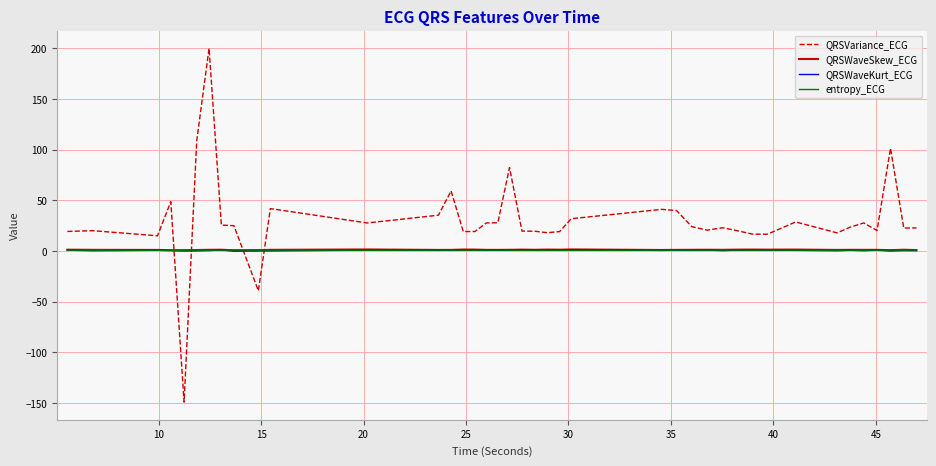

How many intersections are there between QRSVariance_ECG and QRSWaveSkew_ECG?

4